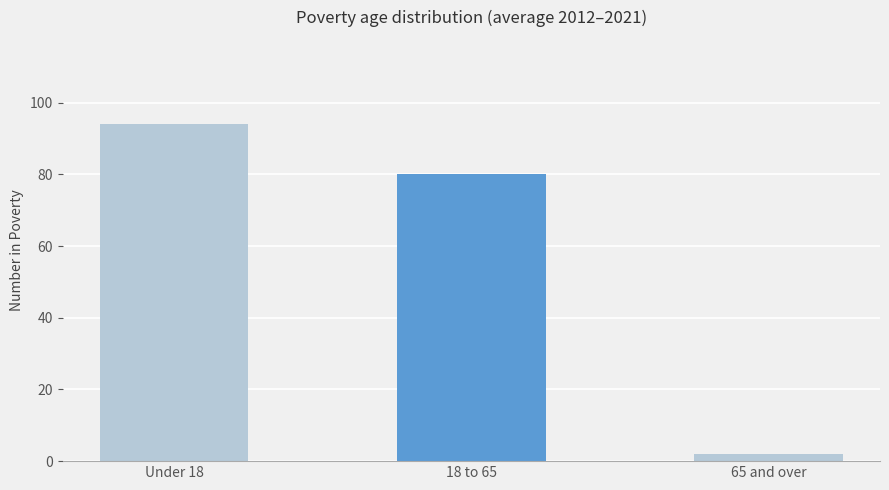

Is it true that Over 65 equals 1 at 2019?

False